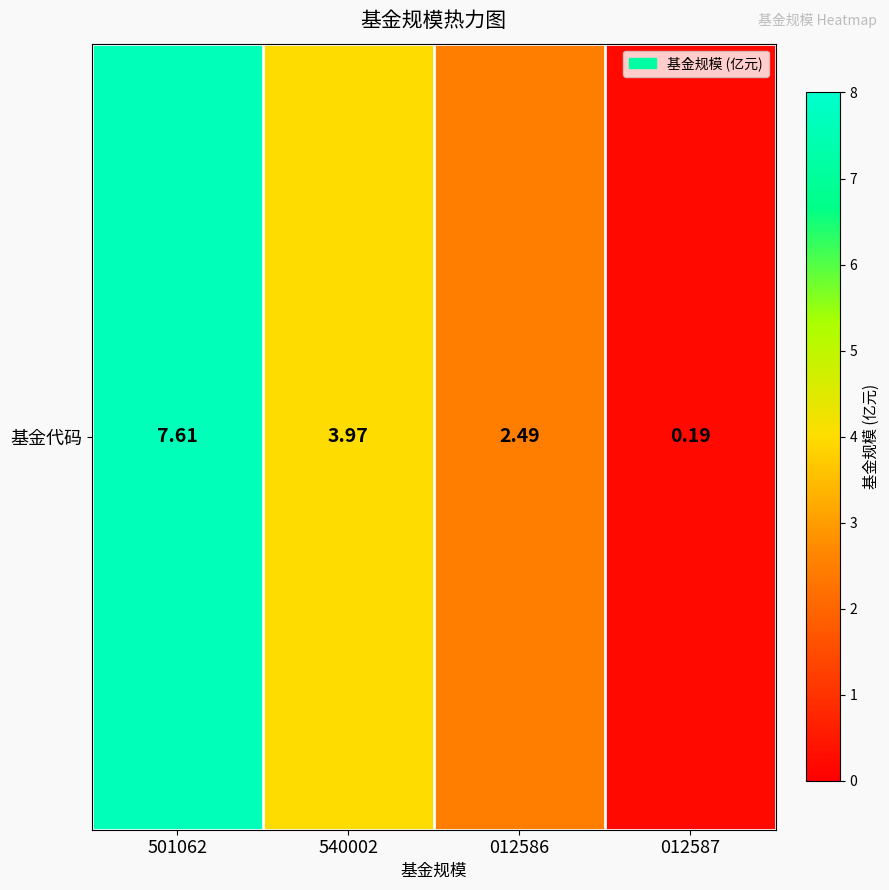

The chart shows a value of 7.6 at 501062. True or false?

True